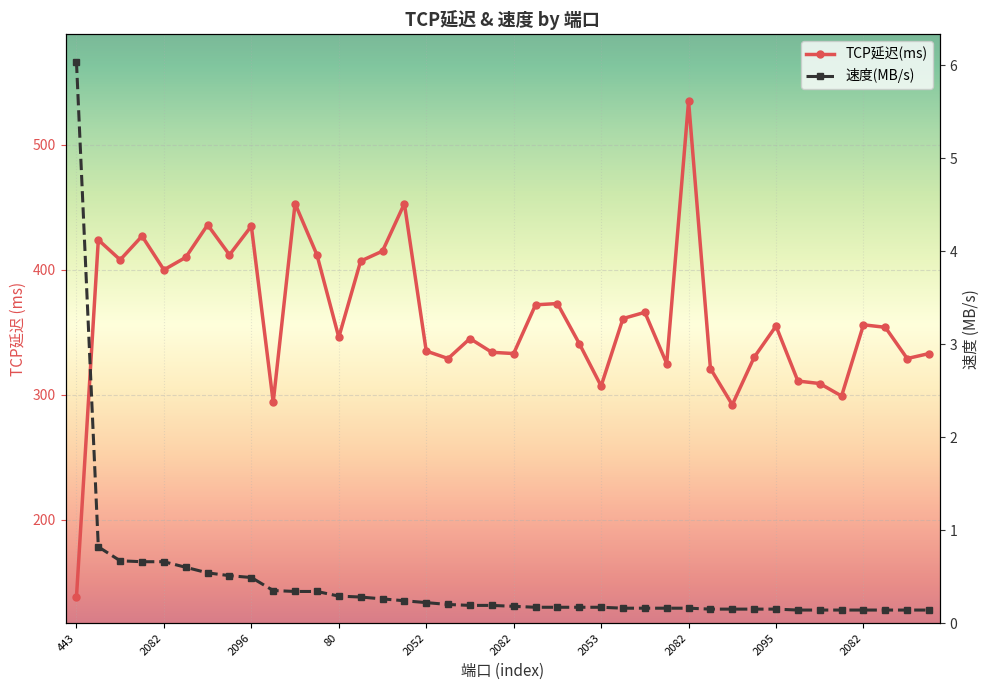

Which has a higher value, 2082 or 30?

2082